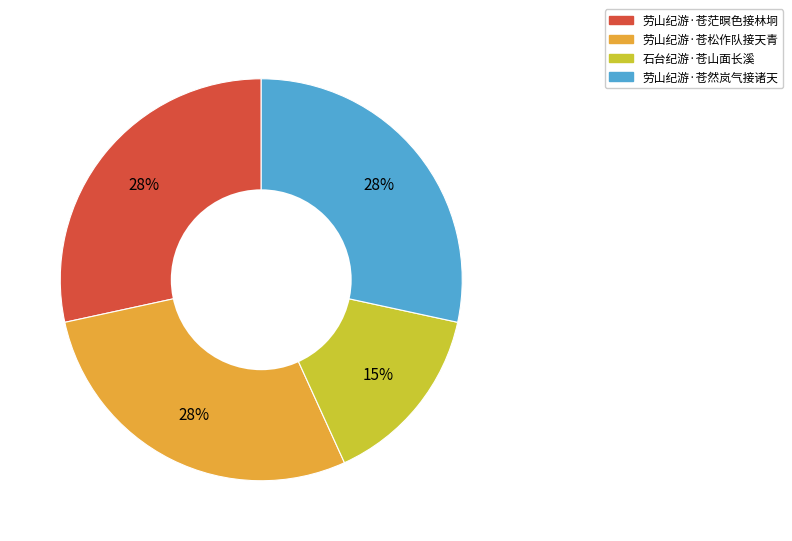

True or false: 劳山纪游·苍茫暝色接林坰 accounts for 20% of the total.

False